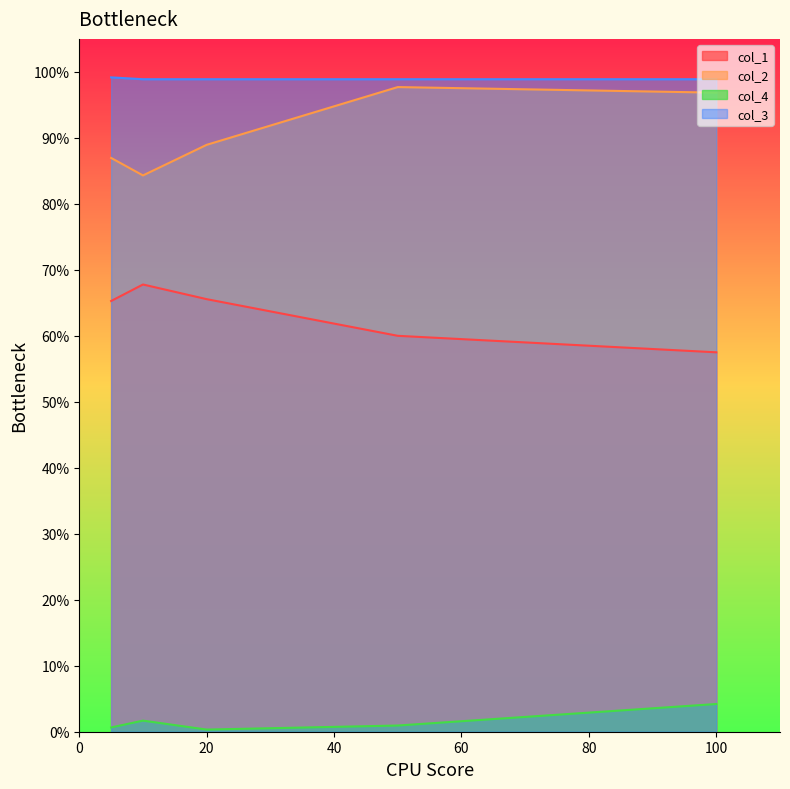

What are all the series names shown in the legend?

col_1, col_2, col_4, col_3